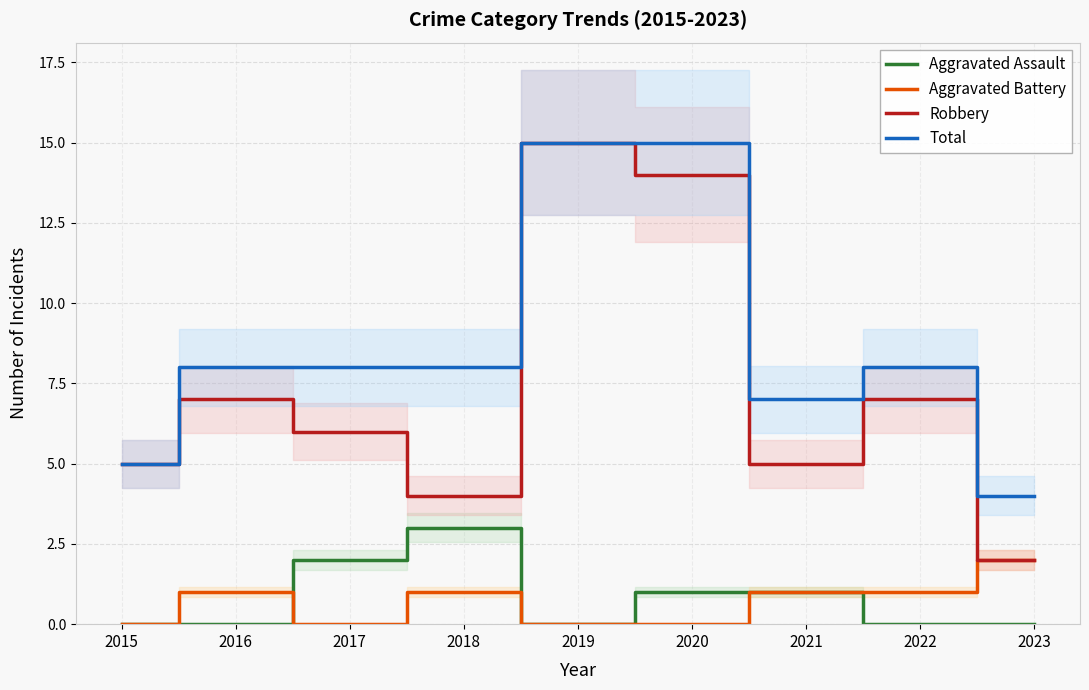

Which series has the widest spread of values?

Robbery